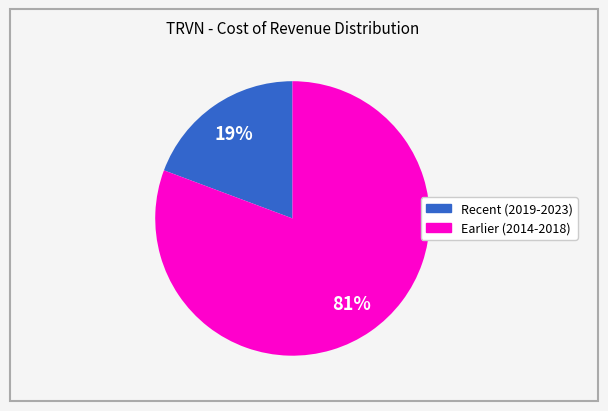

Is there a majority slice in this chart?

Yes